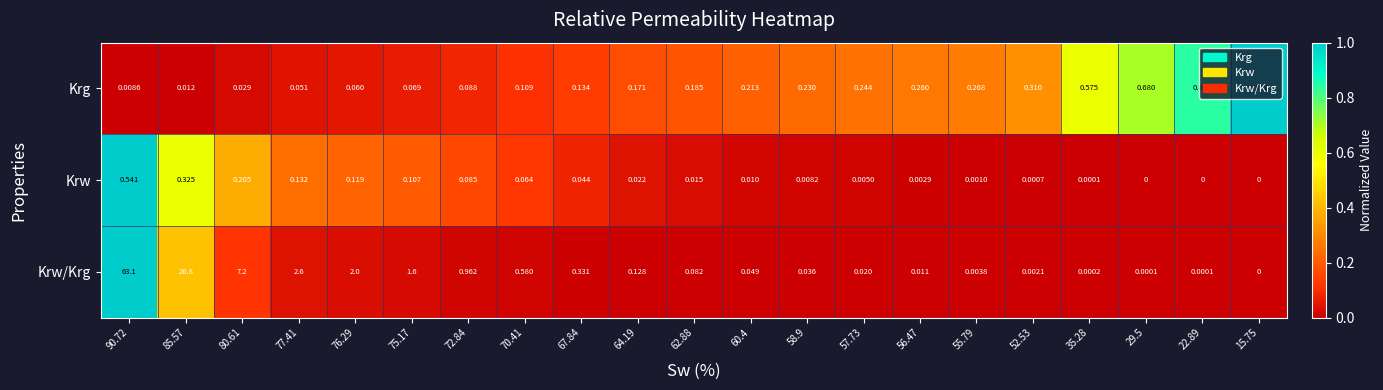

Which series has the largest total across all categories?

Krw/Krg